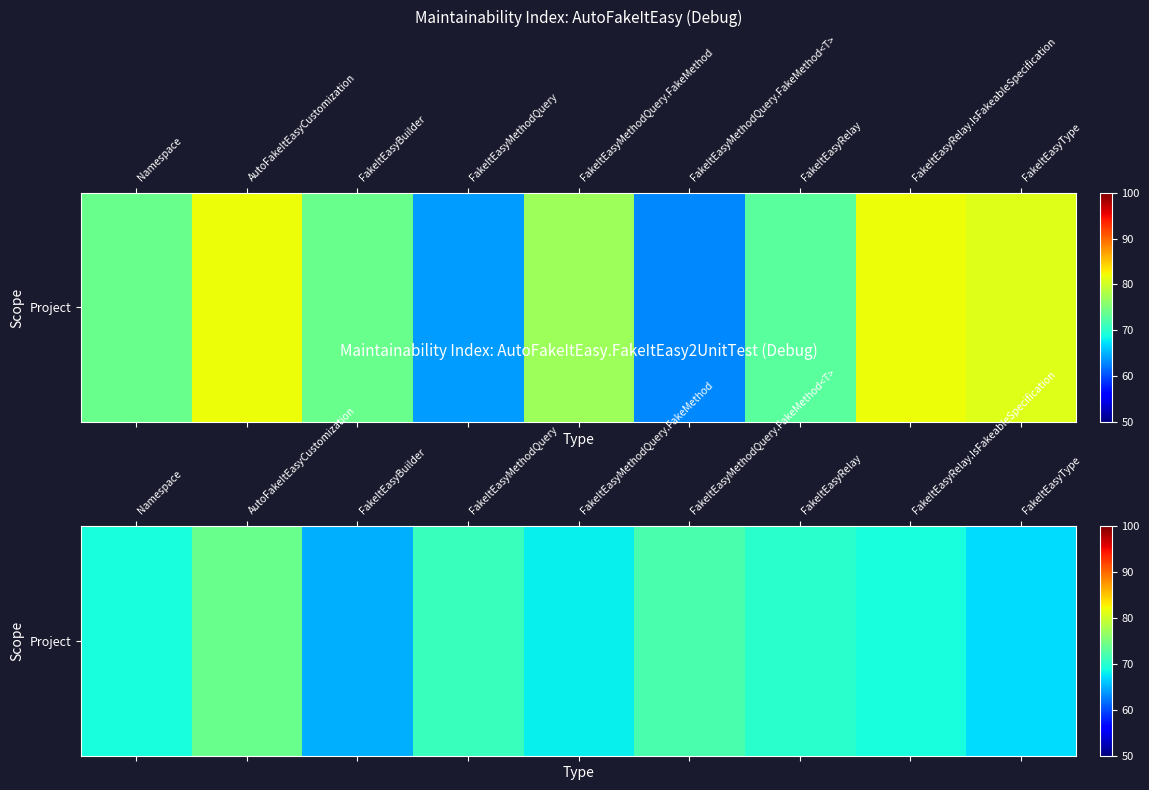

What is the difference between the maximum and minimum values?

9